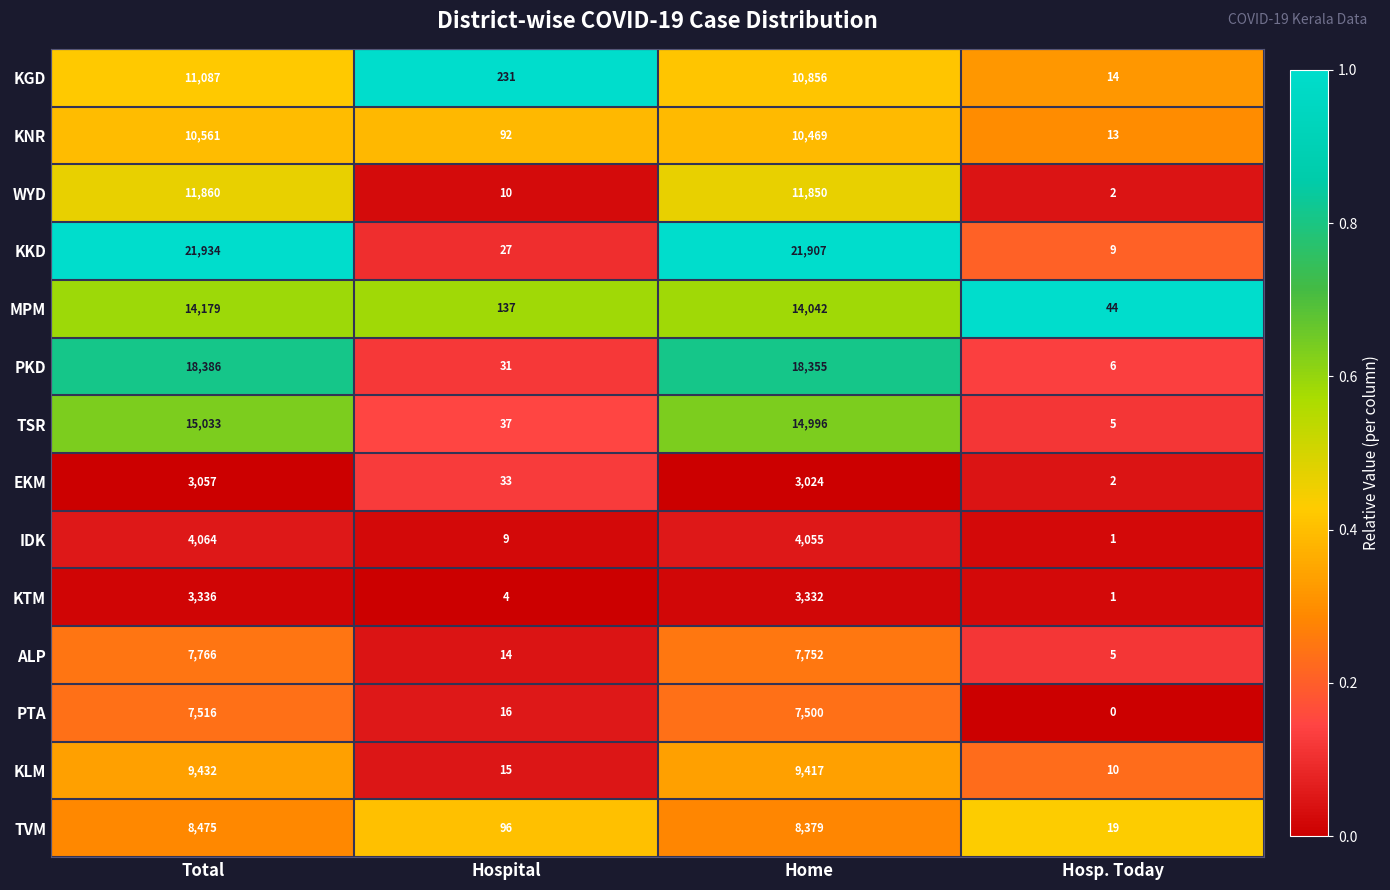

At which category is the sum across all series the highest?

Total